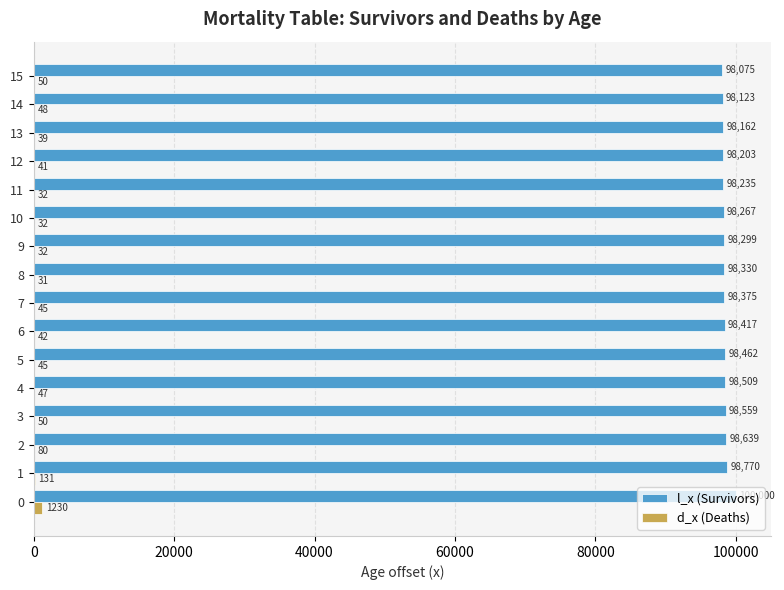

True or false: l_x (Survivors) has a value of 158857 at 13.

False